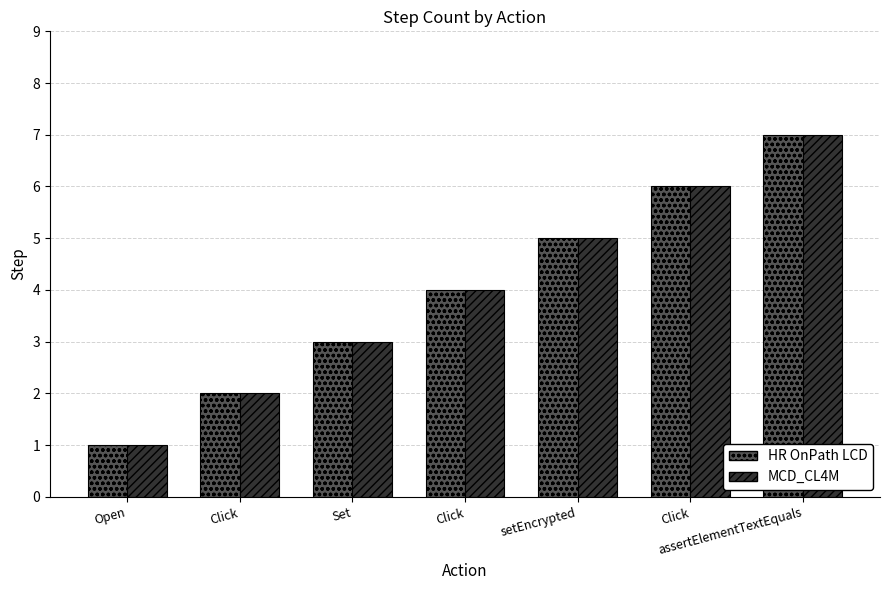

What is the sum of the HR OnPath LCD values at Click and setEncrypted?

11